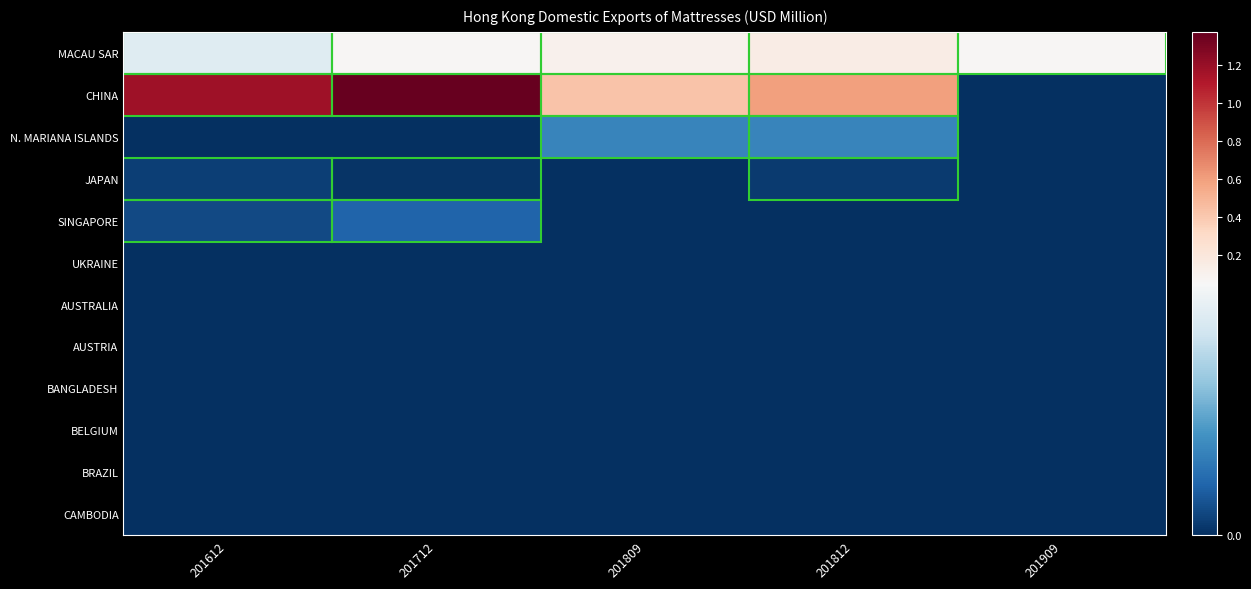

Which label corresponds to the largest value in the chart?

201712